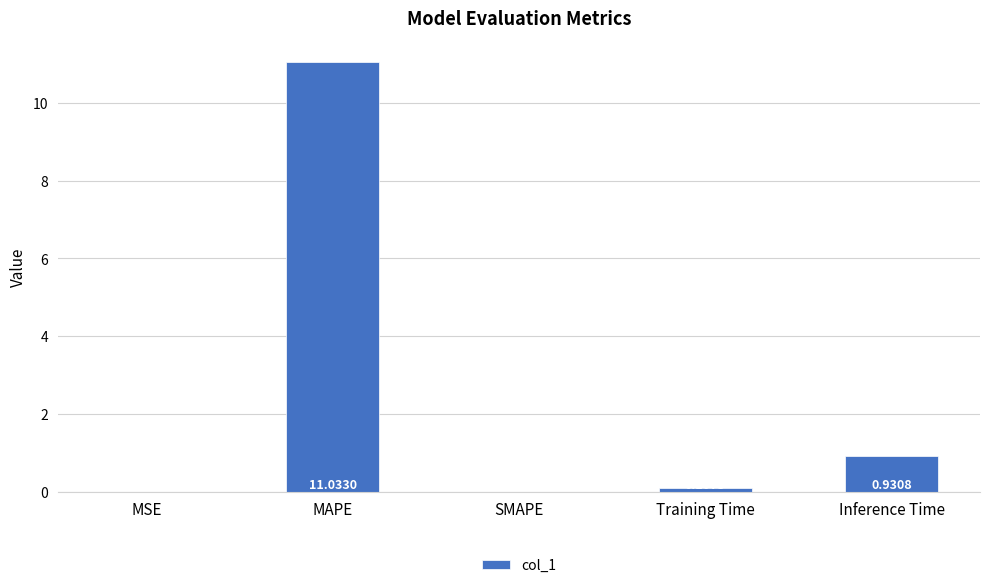

Which has a higher value, MAPE or MSE?

MAPE